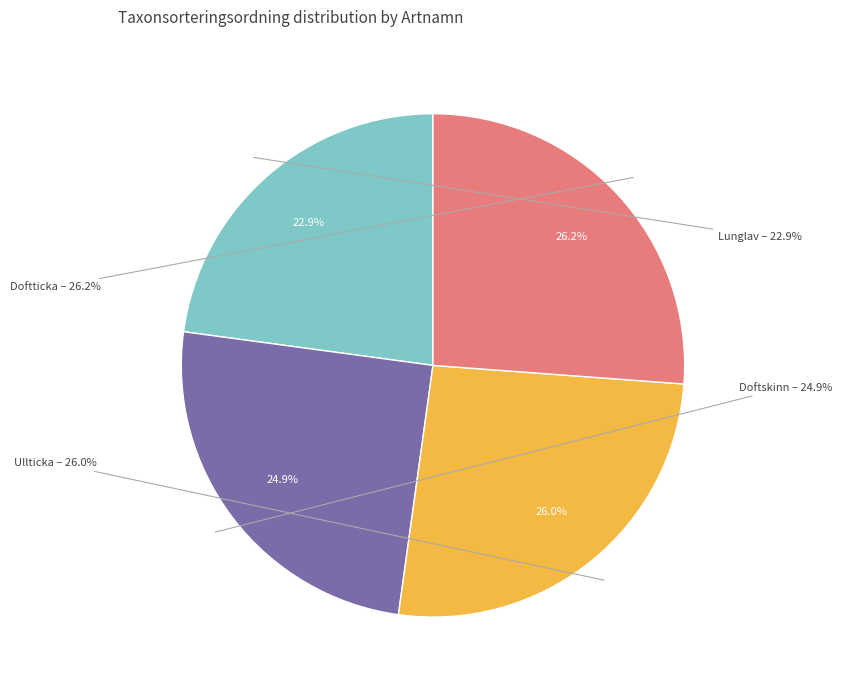

Which slice is the largest?

Doftticka